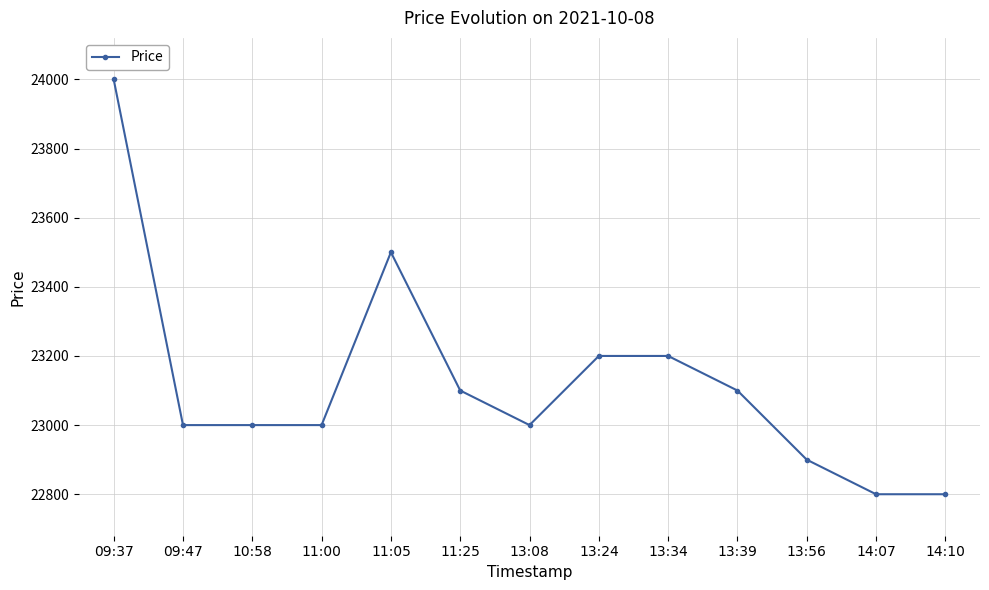

Is it true that the value at 13:08 is 23000?

True